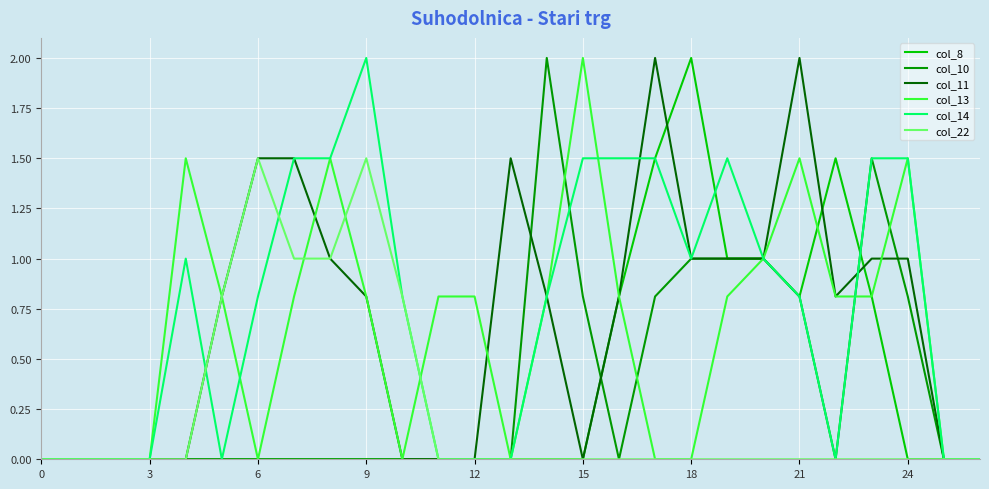

What is the greatest value displayed?

2.0